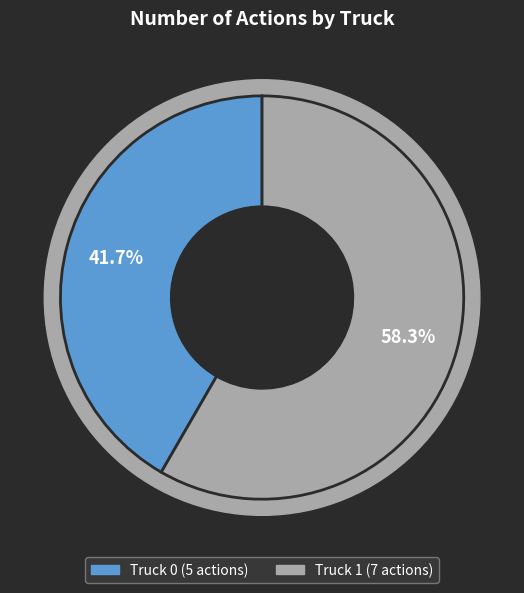

To the nearest percent, what percentage of the pie is Truck 1?

58%